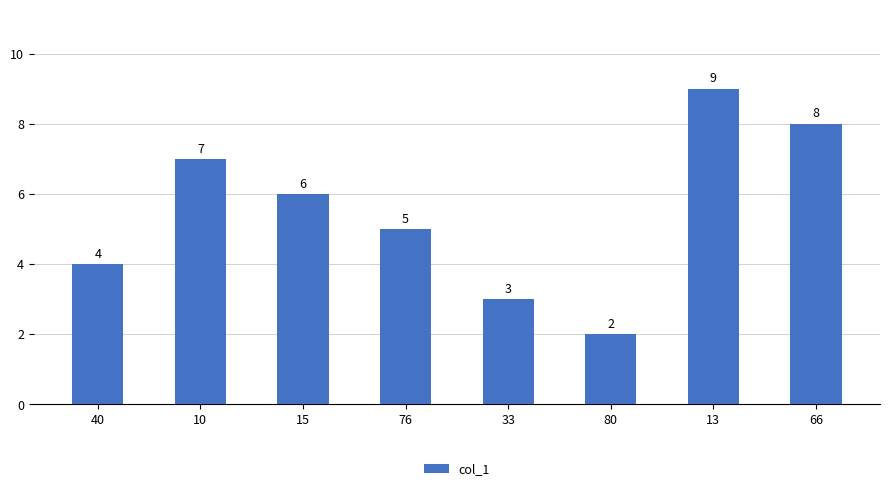

Reading left to right, transcribe all the data shown in this chart.

40=4	10=7	15=6	76=5	33=3	80=2	13=9	66=8